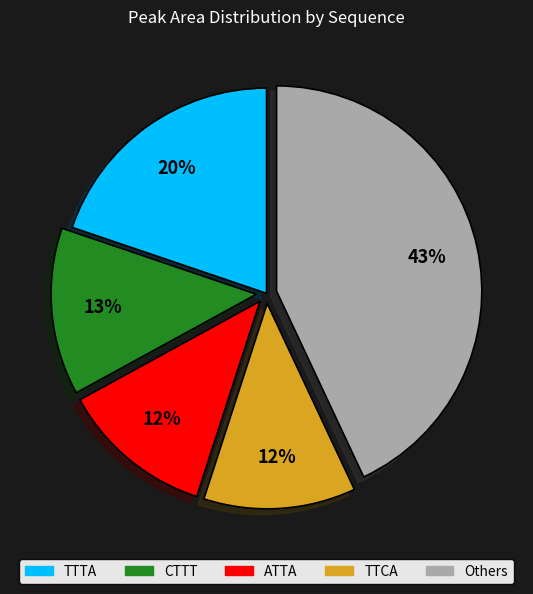

Which has a higher value, ATTA or TTTA?

TTTA